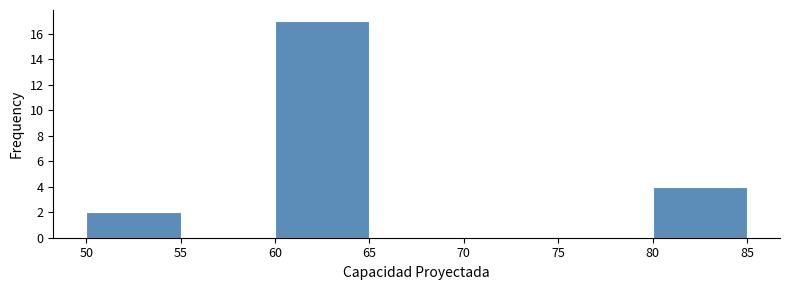

Over which range of the x-axis is the bar tallest?

60 to 65